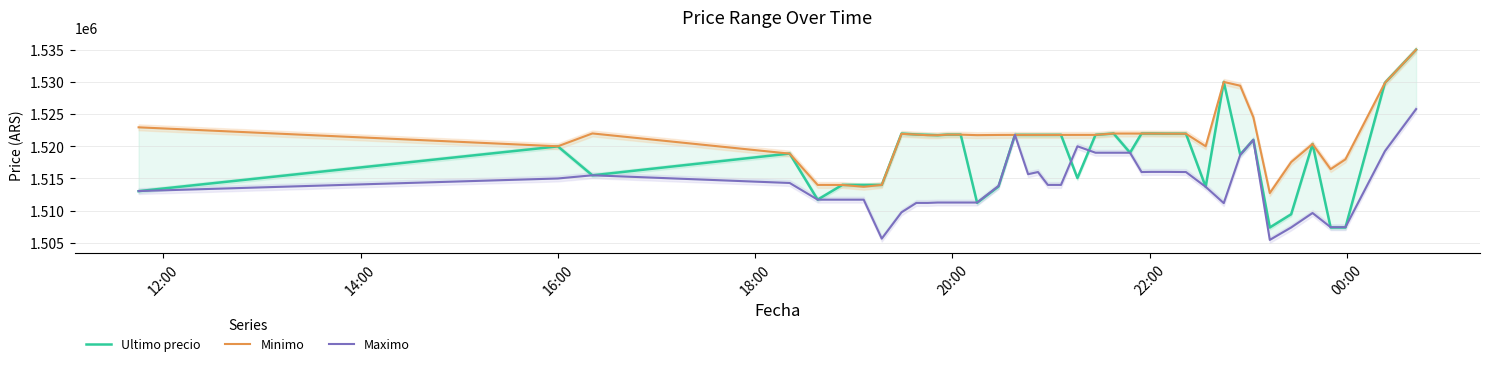

What is the maximum value for Ultimo precio?

1534999.0